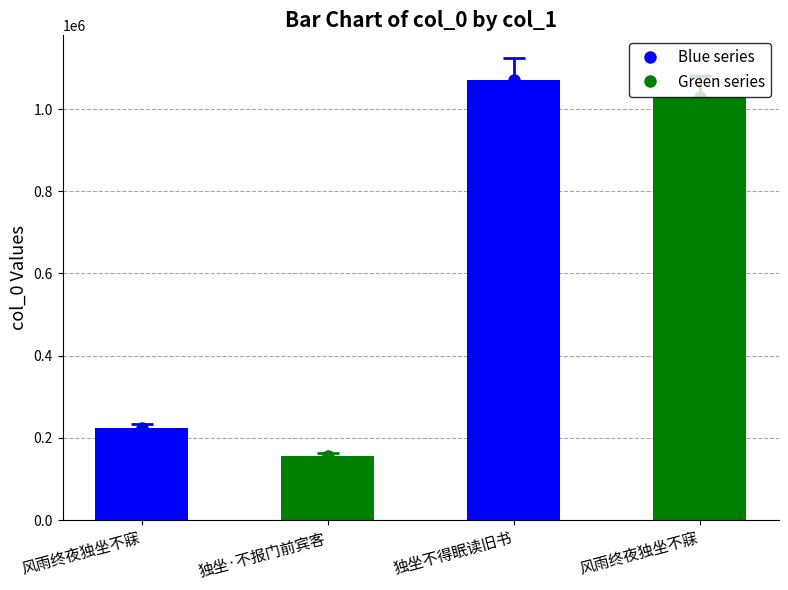

What is the label of the 4th bar from the left?

风雨终夜独坐不寐